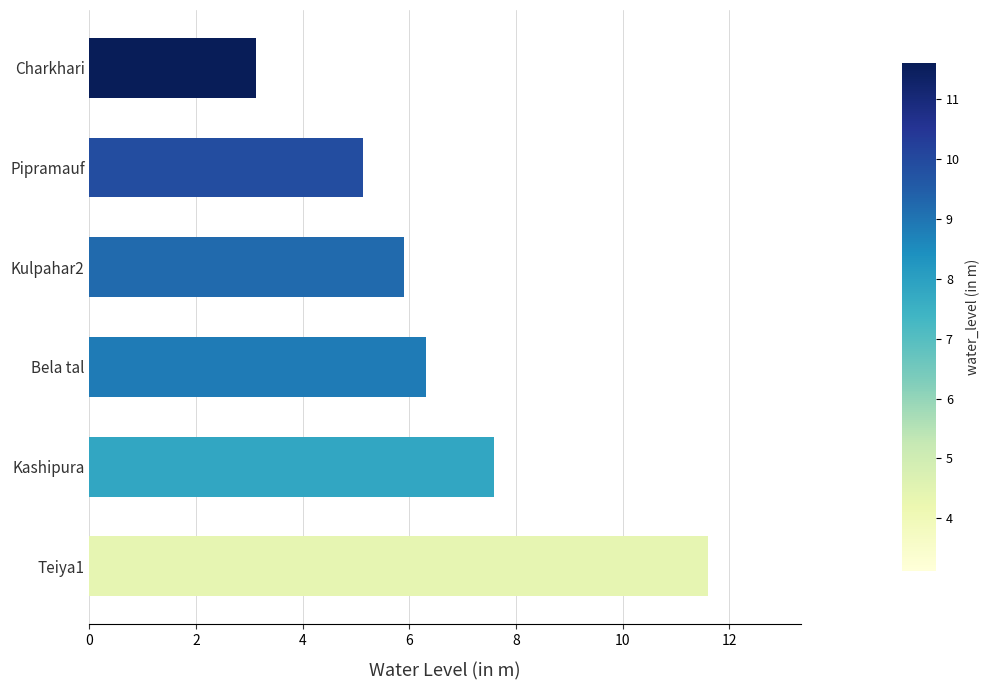

What is the smallest value displayed?

3.1